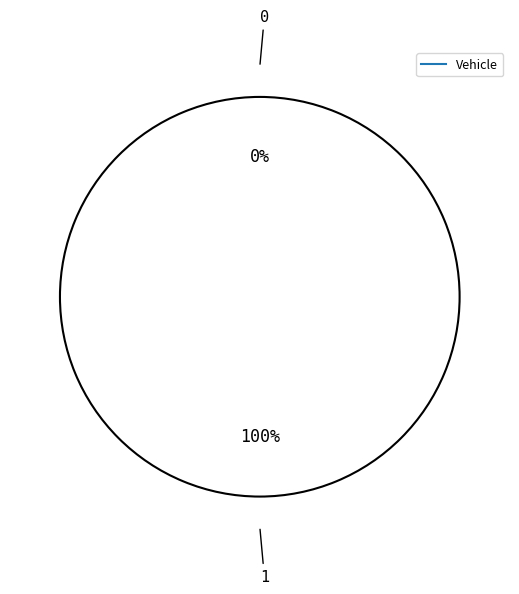

Does 0 represent more than half of the total?

No